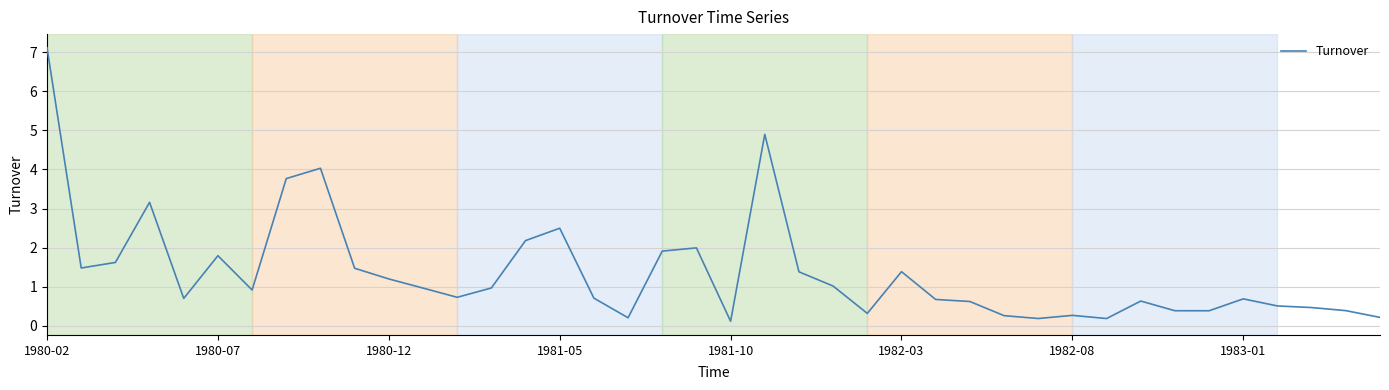

What is the greatest value displayed?

7.1